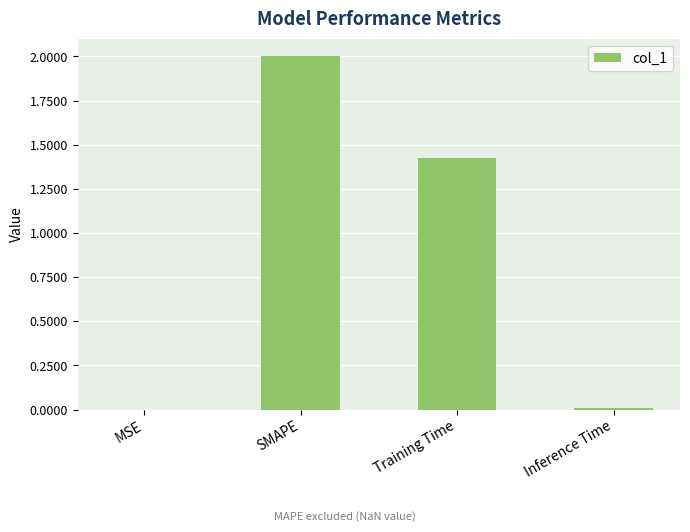

What is the maximum value shown in the chart?

2.0